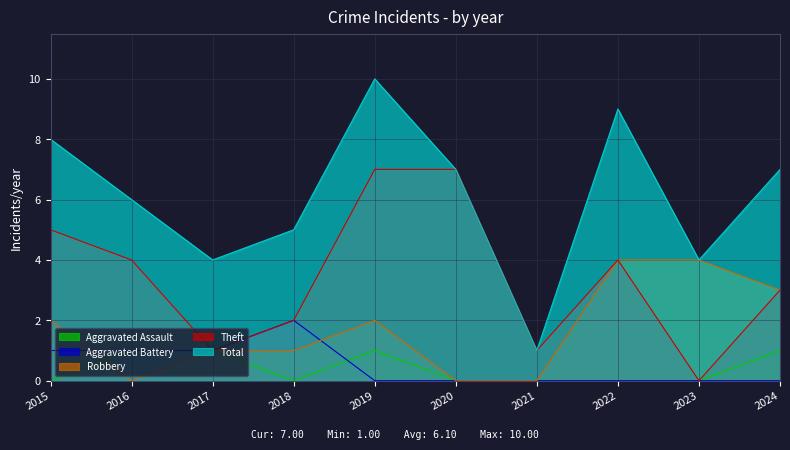

In Aggravated Assault, how many points are higher than both neighbors (excluding endpoints)?

1